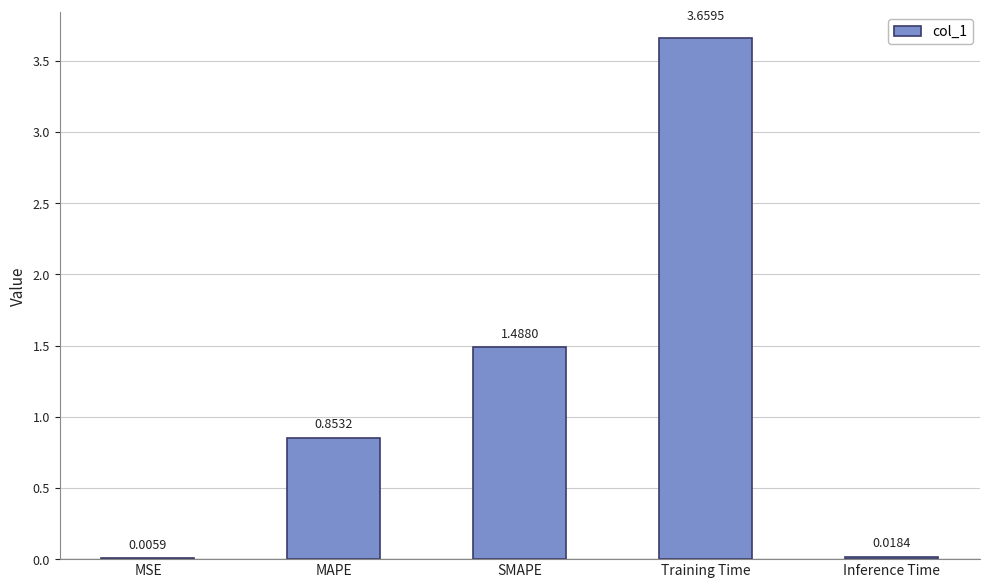

How many series are shown in this chart?

1